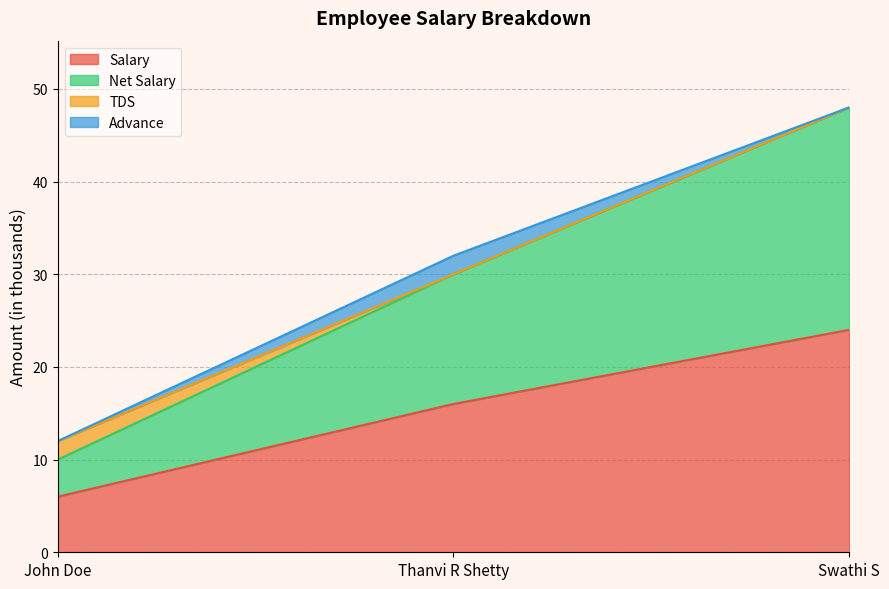

At which category is the sum across all series the highest?

Swathi S